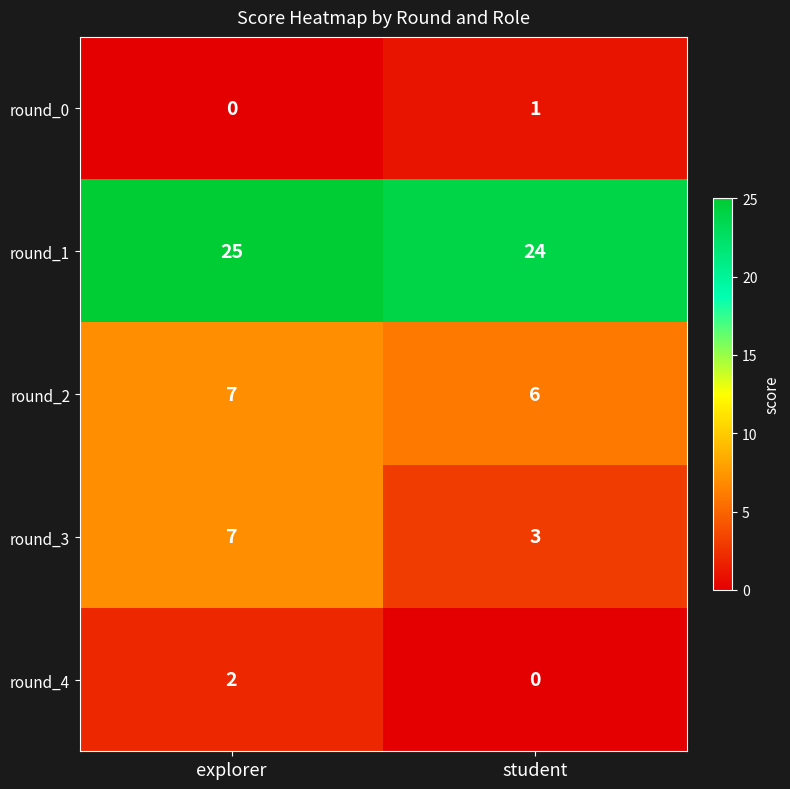

Reading right to left, list all the values displayed in this chart.

round_0: student=1	explorer=0
round_1: student=24	explorer=25
round_2: student=6	explorer=7
round_3: student=3	explorer=7
round_4: student=0	explorer=2